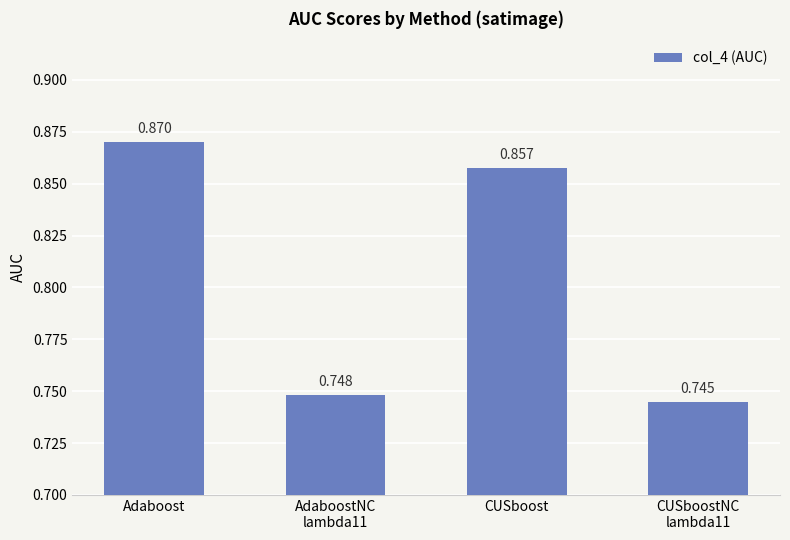

List the labels in order of value, largest first.

Adaboost, CUSboost, AdaboostNC
lambda11, CUSboostNC
lambda11